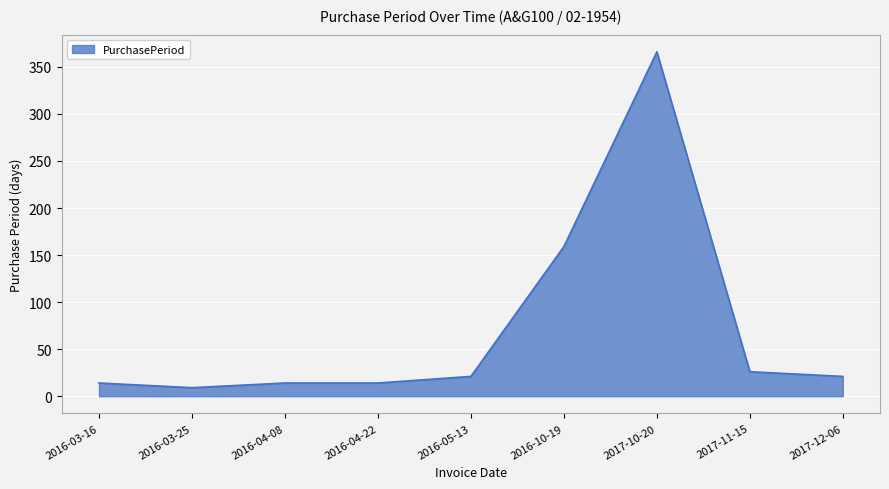

What is the difference between the maximum and minimum values?

357